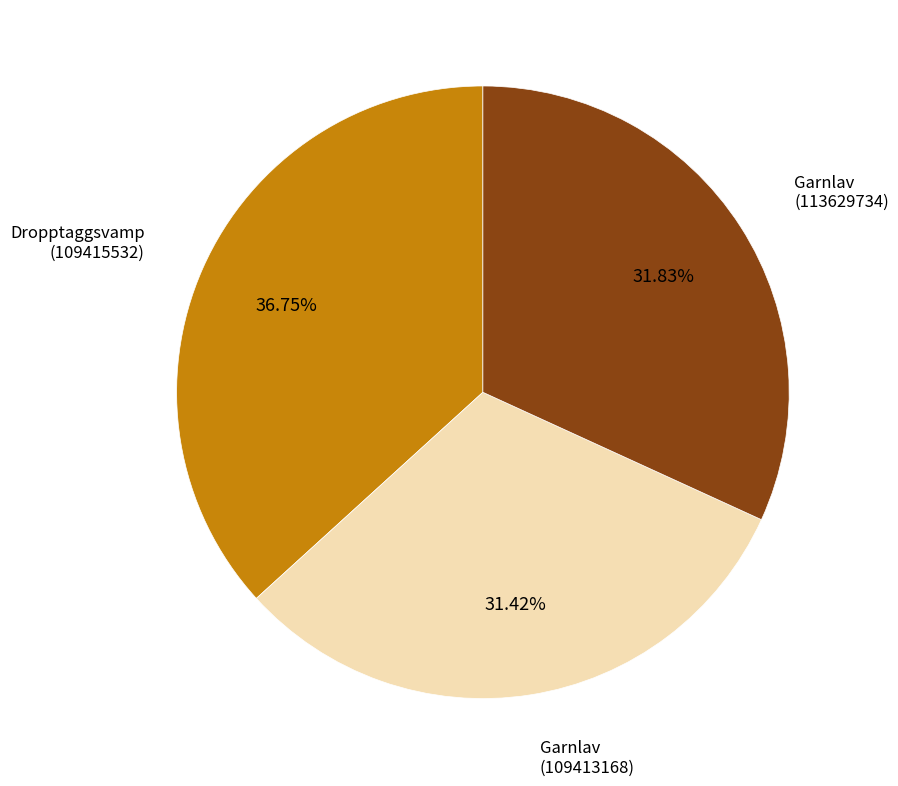

Is there any slice that represents more than half of the pie?

No